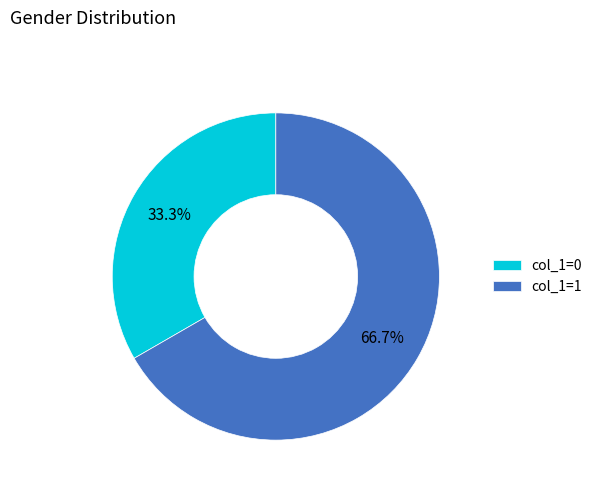

Which category accounts for the majority?

col_1=1